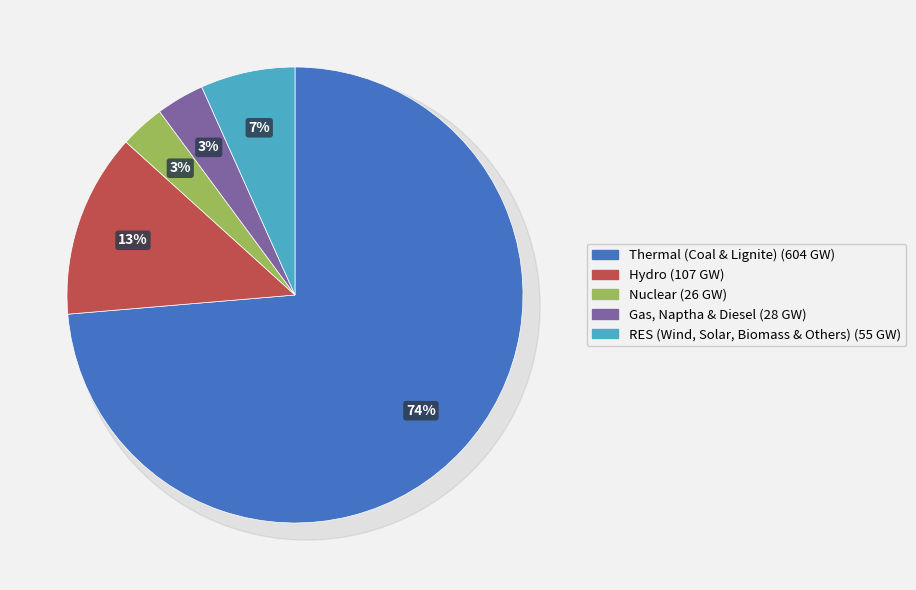

How many slices are in this pie chart?

5